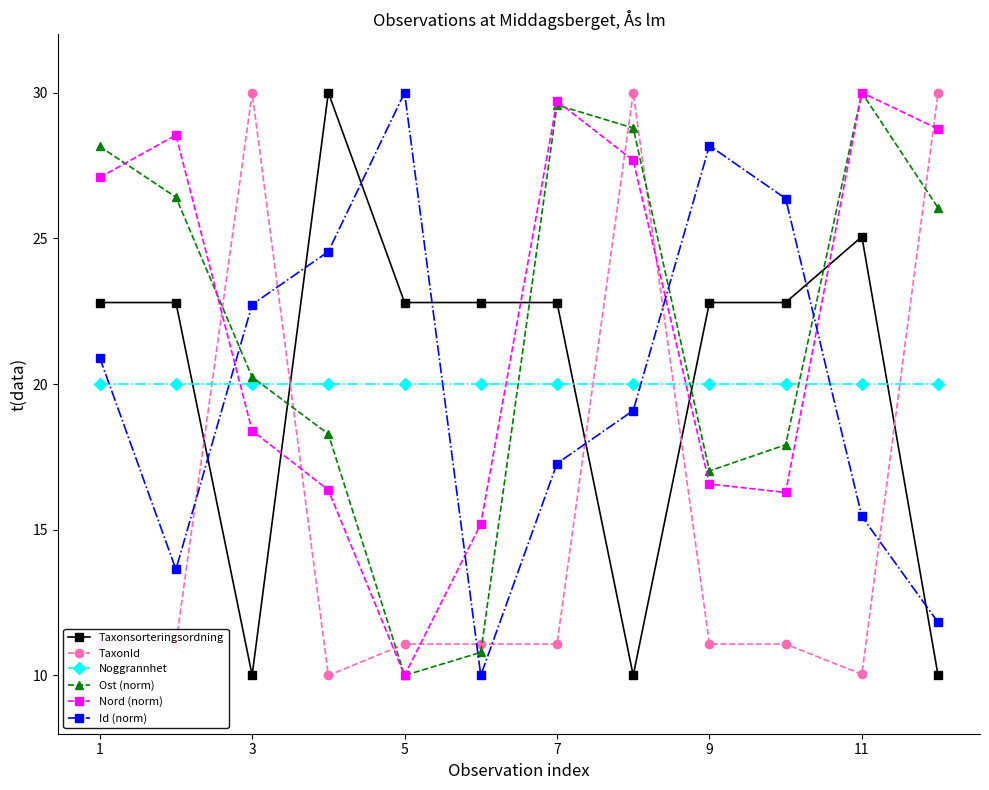

What are all the series names shown in the legend?

Taxonsorteringsordning, TaxonId, Noggrannhet, Ost (norm), Nord (norm), Id (norm)